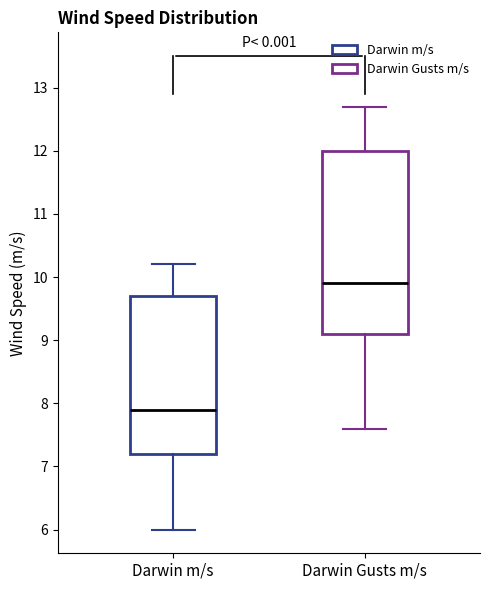

Which box has the highest median line?

Darwin Gusts m/s